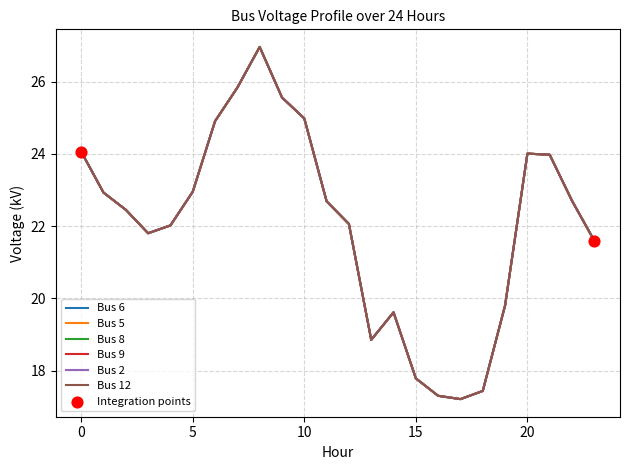

Which series has the largest total across all categories?

Bus 6